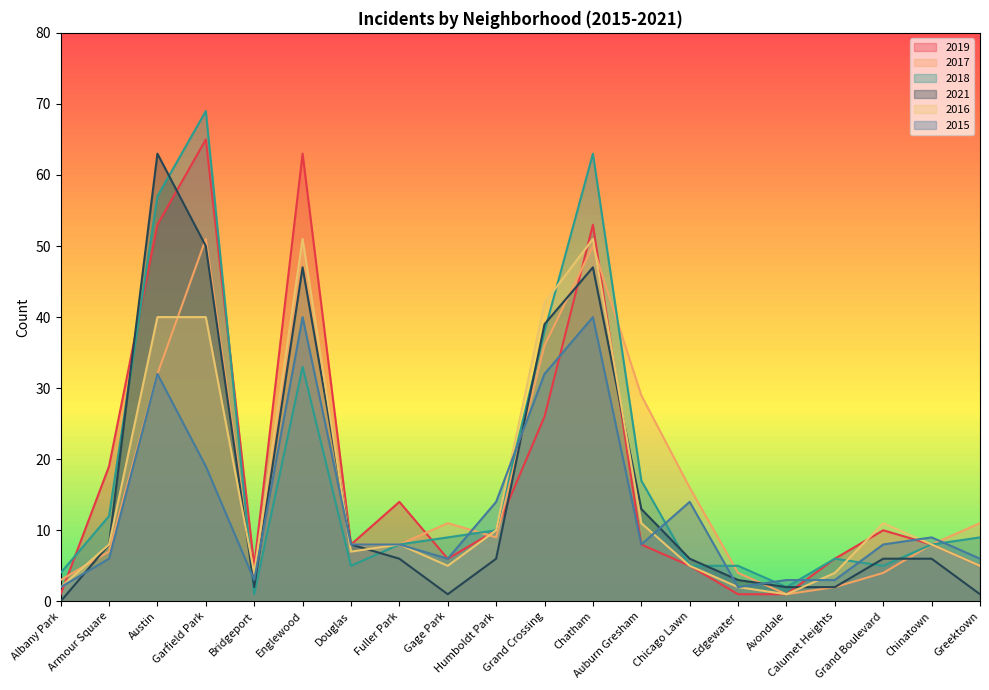

At which category does the chart reach its peak across all series?

Garfield Park